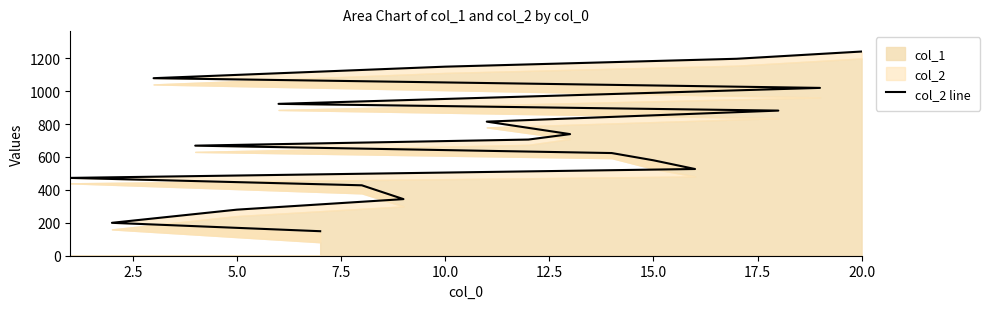

Approximately how many times larger is the value at 2.5 compared to 10.0?

0.5